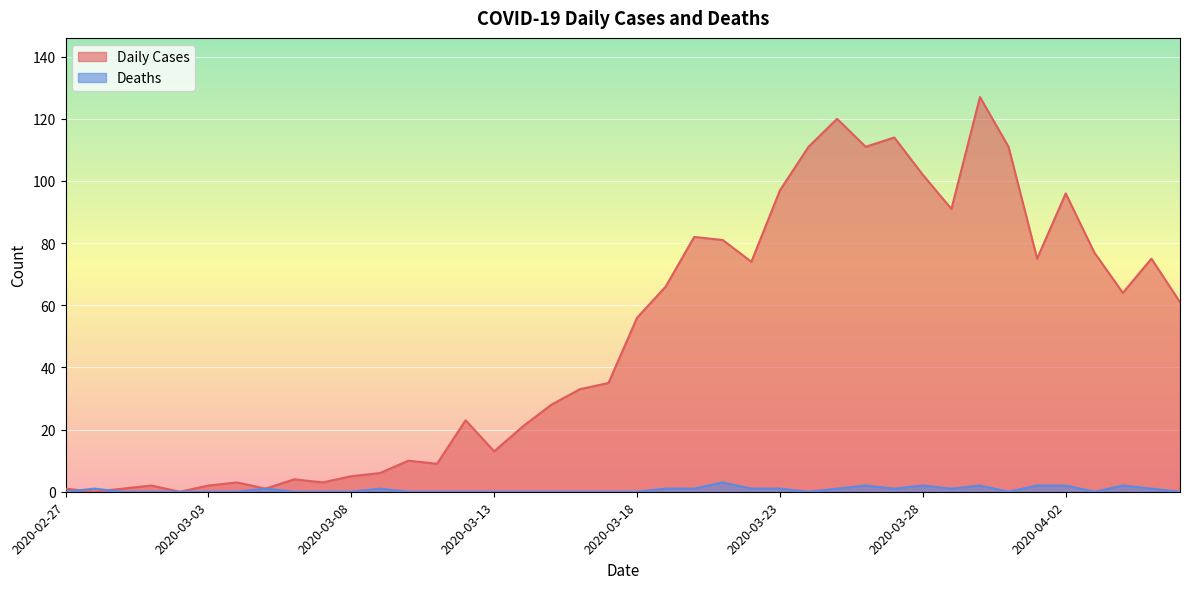

Between 2020-02-28 and 2020-03-08, which series saw the biggest shift?

Daily Cases